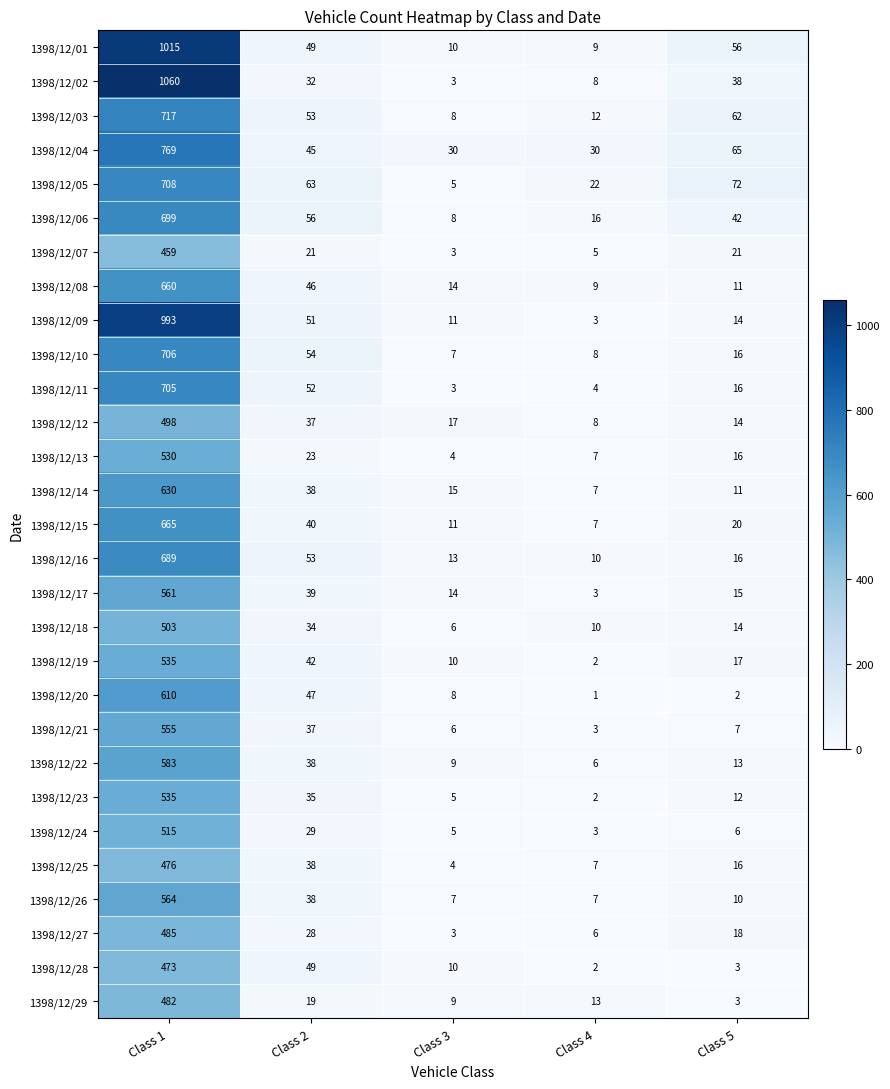

At which category does the chart reach its minimum across all series?

Class 4